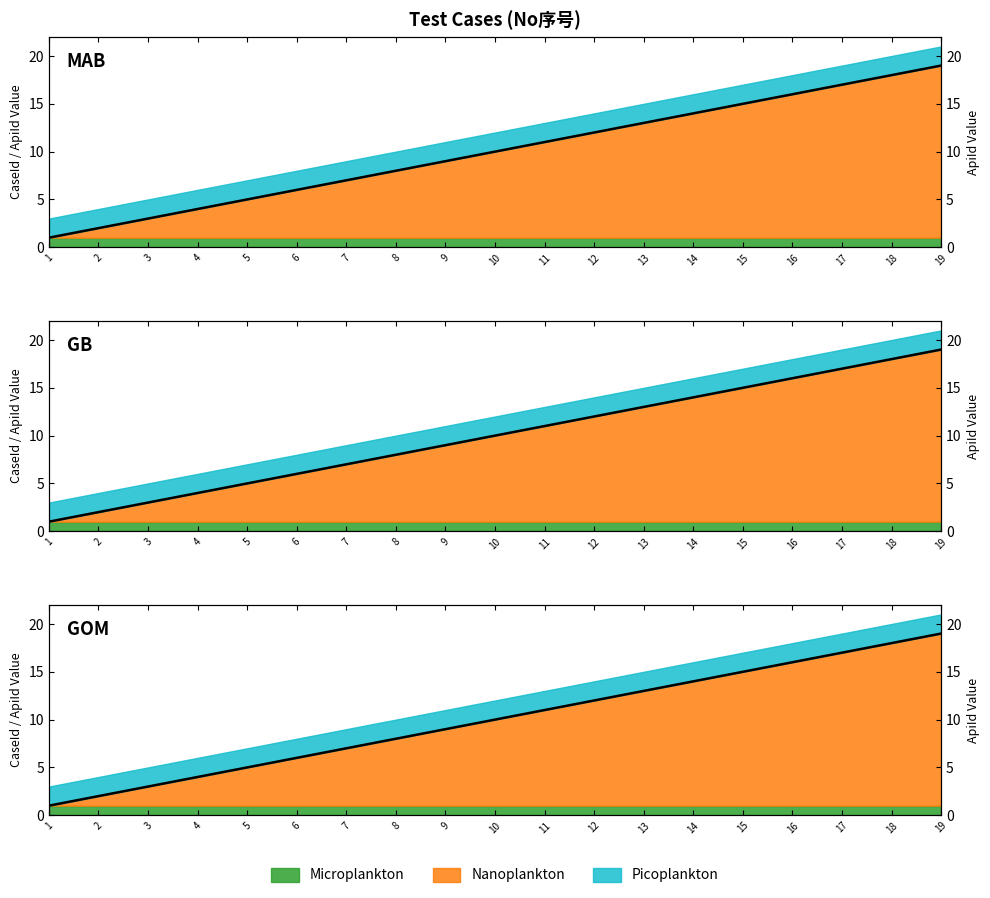

Reading left to right, what are all the values shown in this chart?

1=1	2=2	3=3	4=4	5=5	6=6	7=7	8=8	9=9	10=10	11=11	12=12	13=13	14=14	15=15	16=16	17=17	18=18	19=19